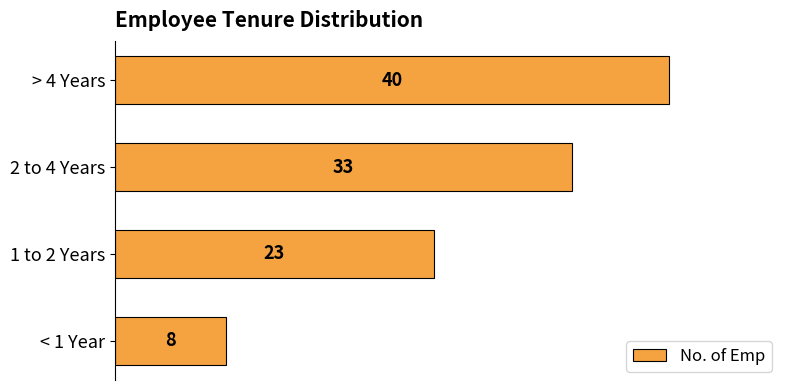

List the labels in order of value, largest first.

> 4 Years, 2 to 4 Years, 1 to 2 Years, < 1 Year